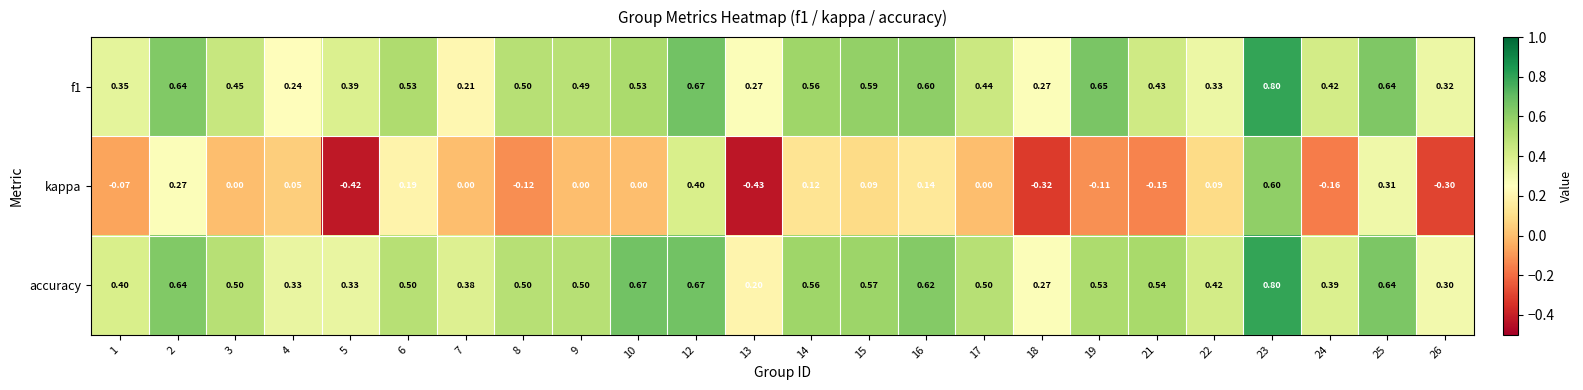

Which series has the largest range (max minus min)?

kappa